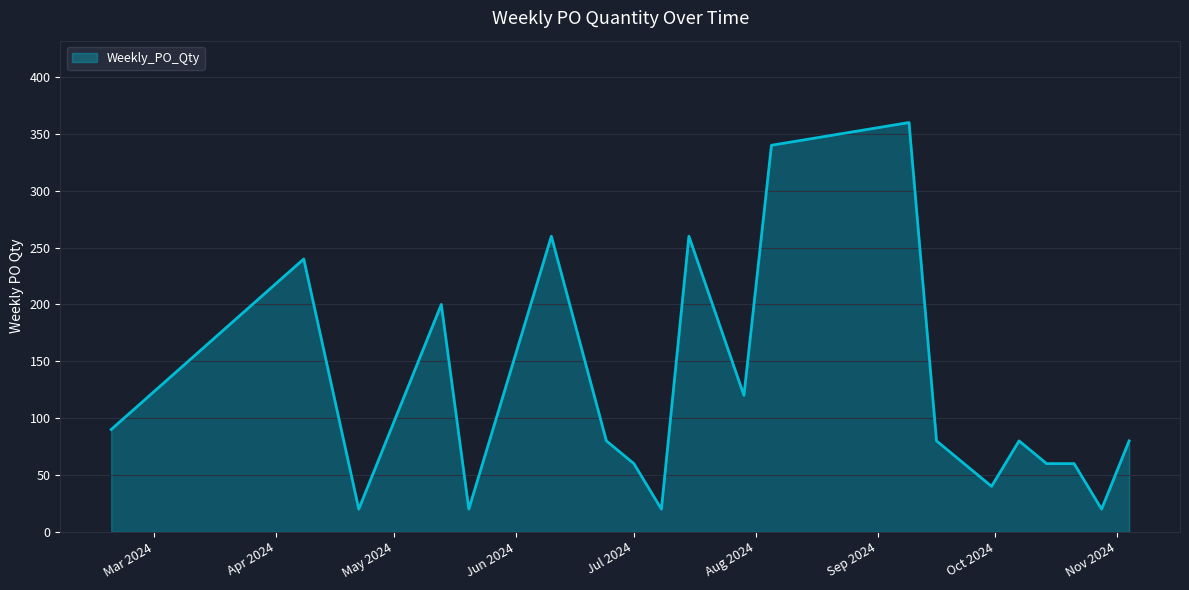

What is the minimum value shown in the chart?

20